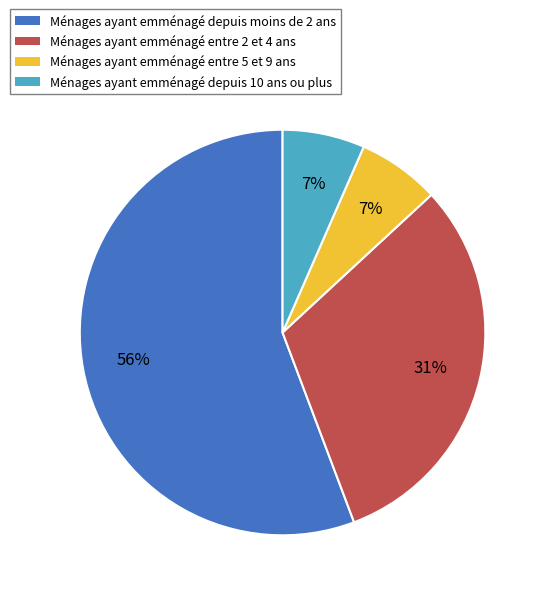

How many segments does this pie chart have?

4